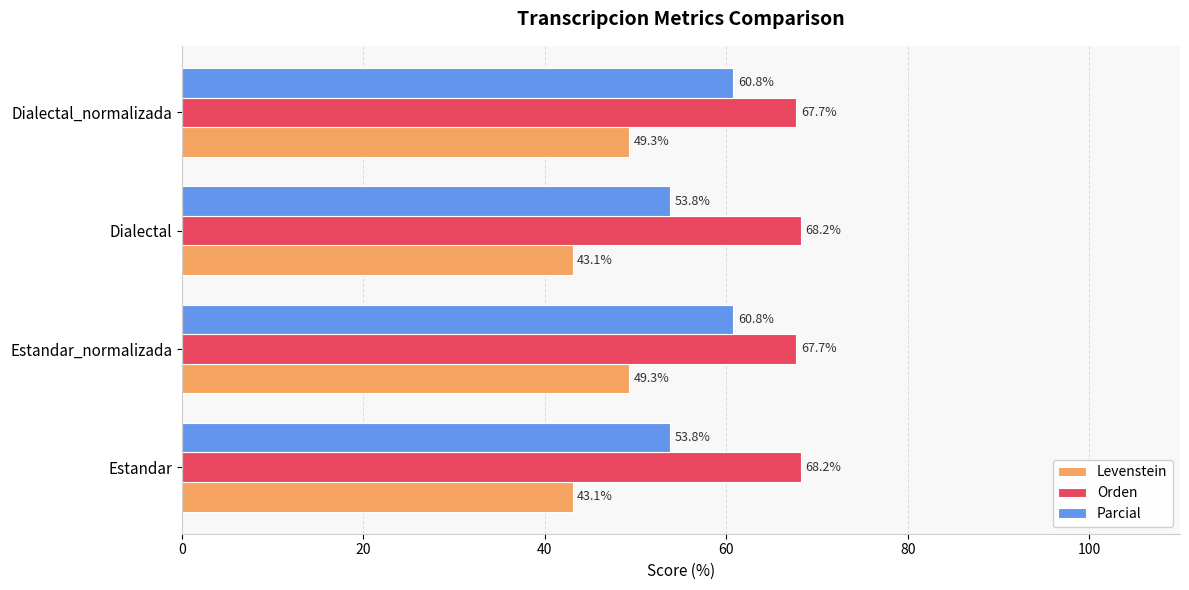

What is the average value of the Orden series?

68.0